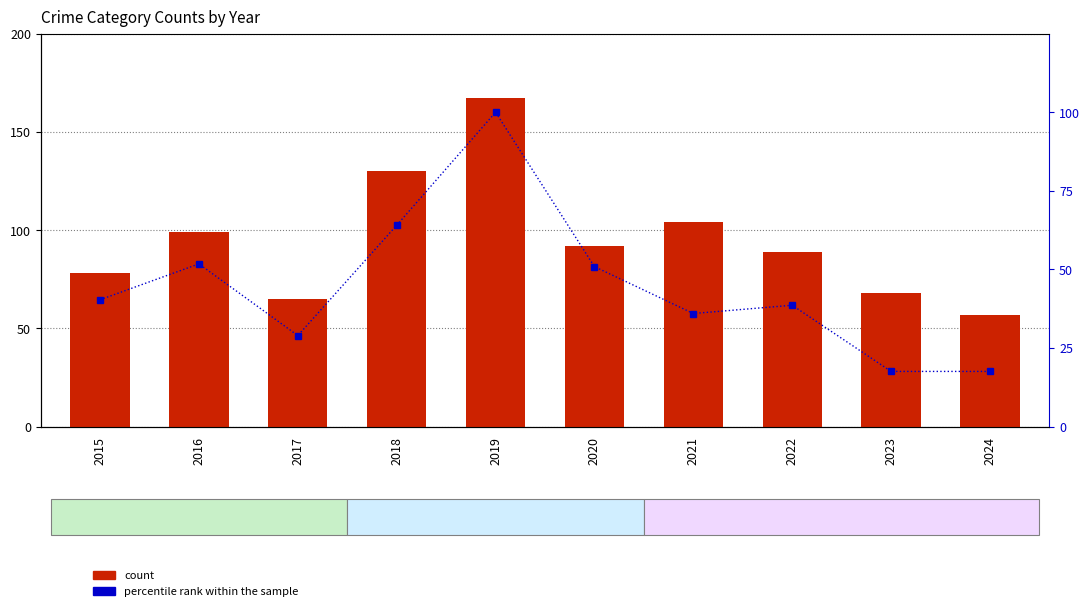

True or false: percentile rank within the sample has a value of 36.0 at 2021.

True